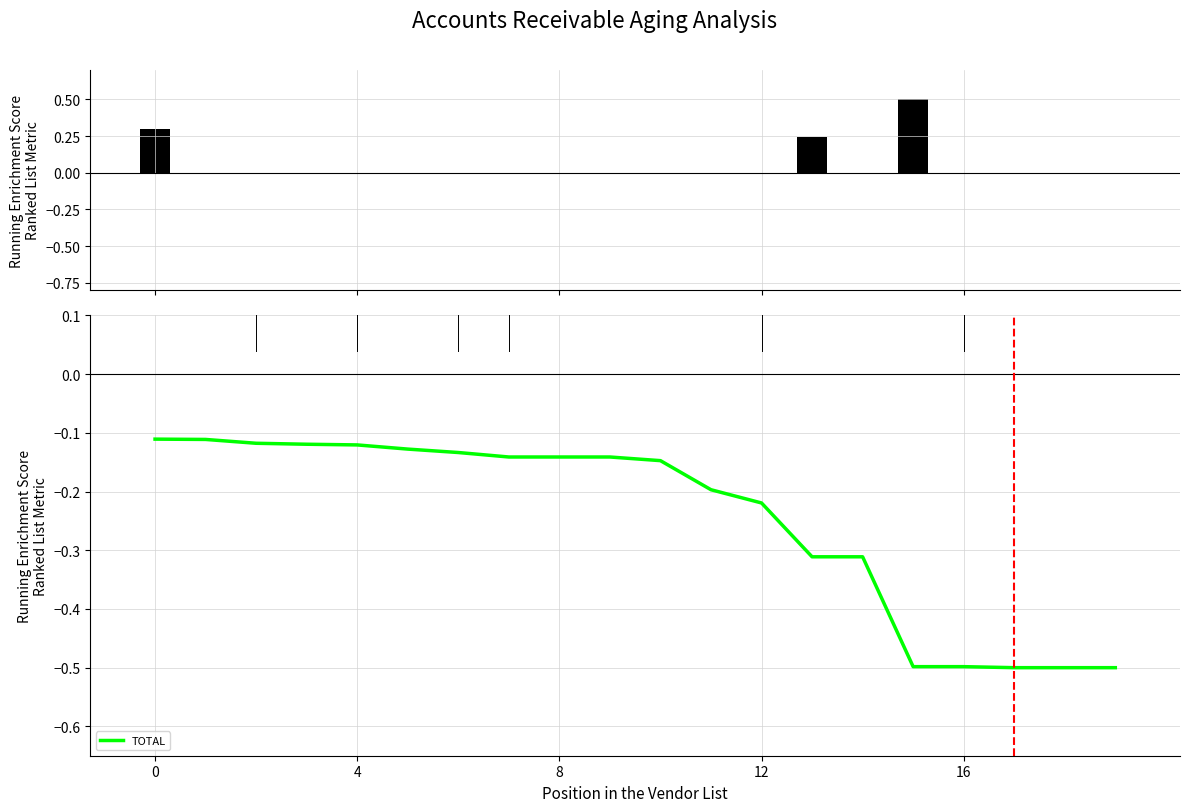

Which category has the lowest value across all series?

17